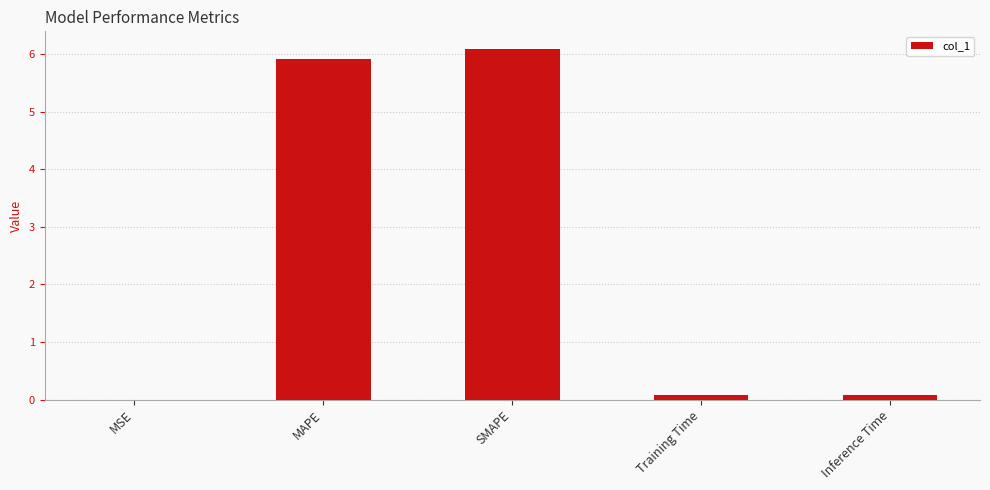

Which label corresponds to the largest value in the chart?

SMAPE